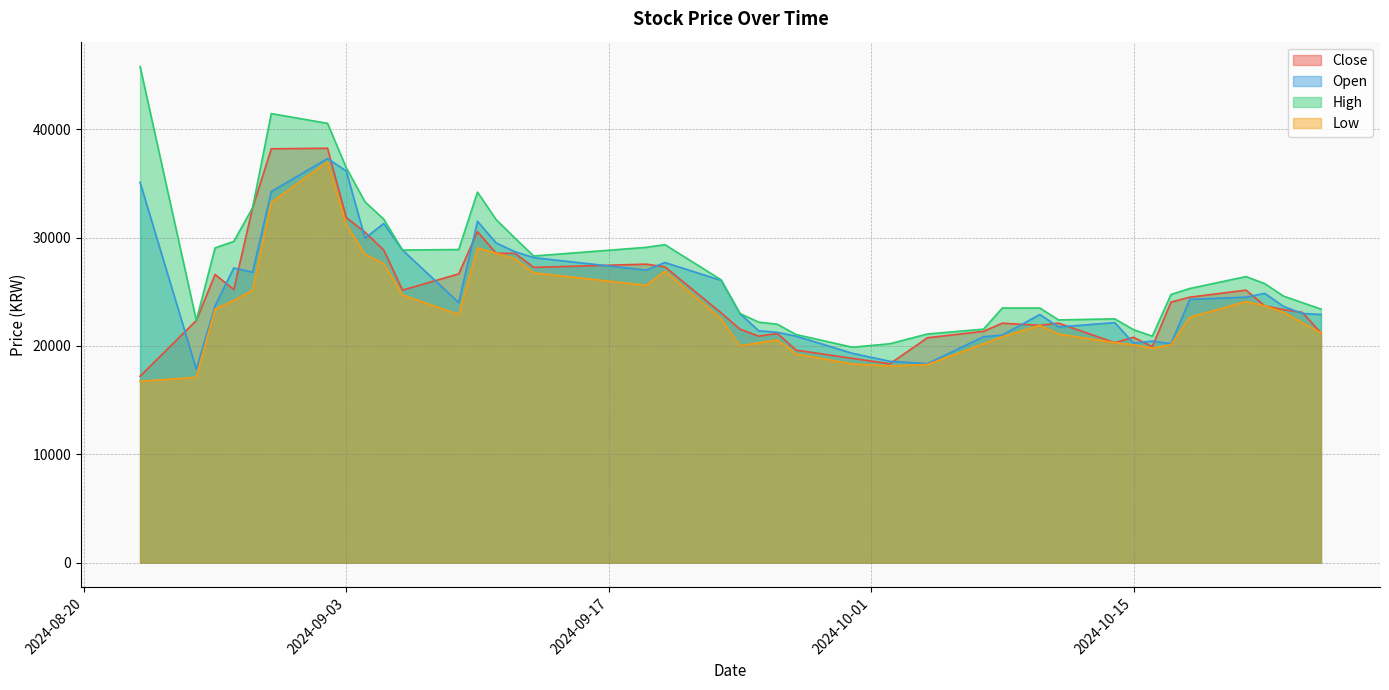

What is the highest value of the Close series?

38250